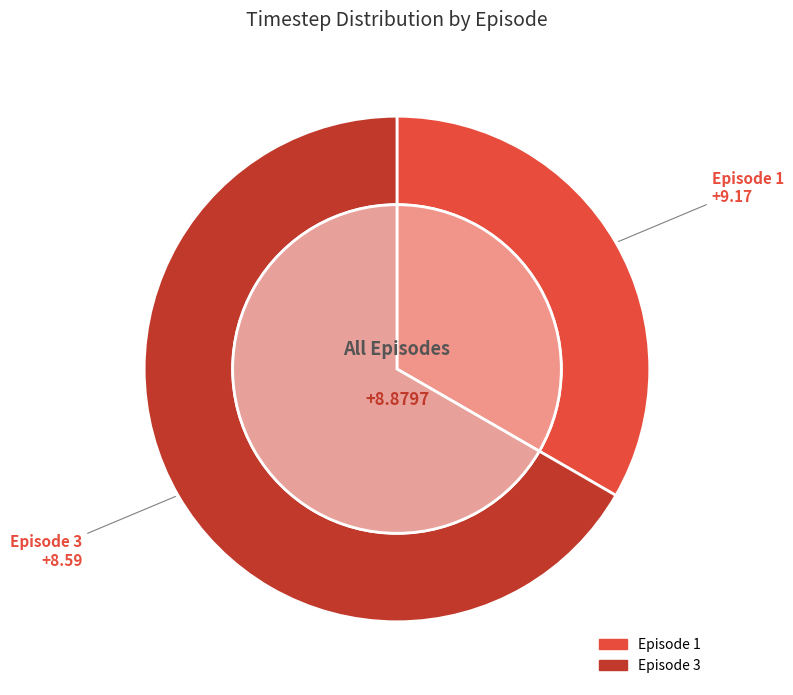

The 3 slice represents 67% of the pie. True or false?

True